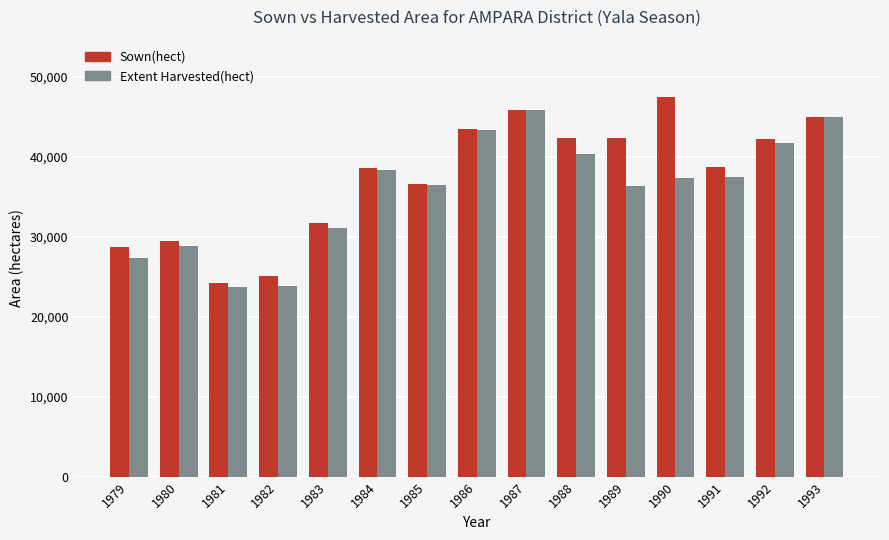

List the series in order of their peak value, highest first.

Sown(hect), Extent Harvested(hect)